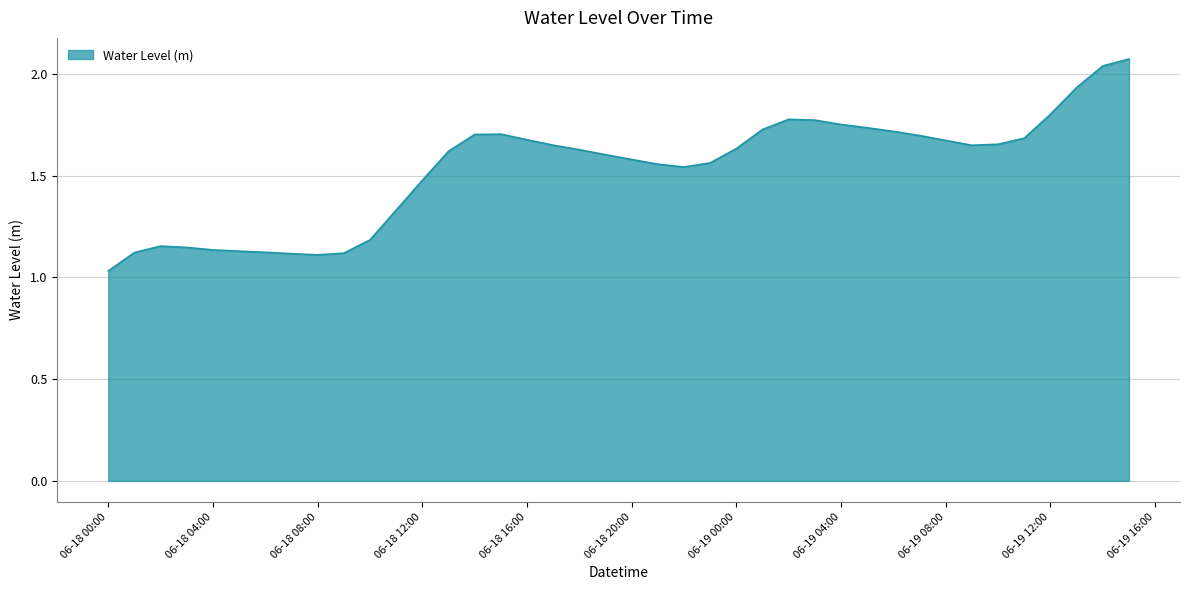

Does the chart display data point markers on the line(s)?

No